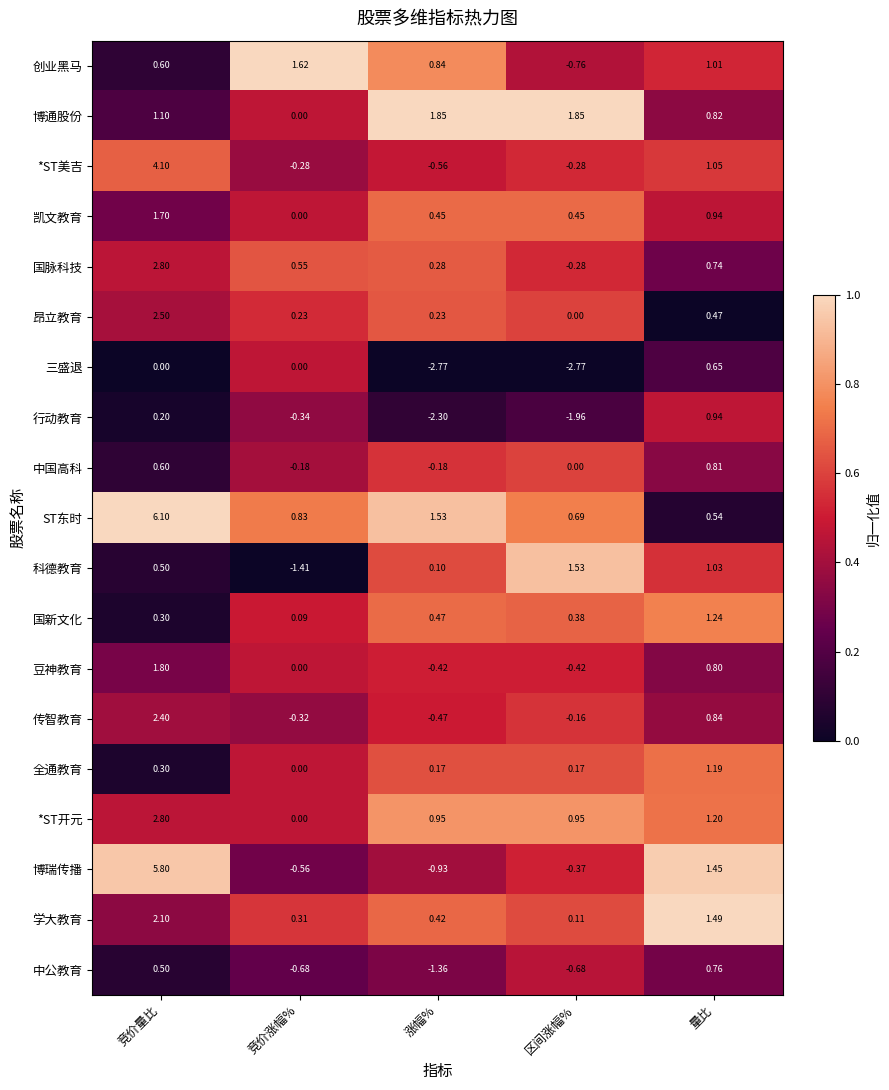

Which category has the lowest value in the *ST开元 series?

竞价涨幅%